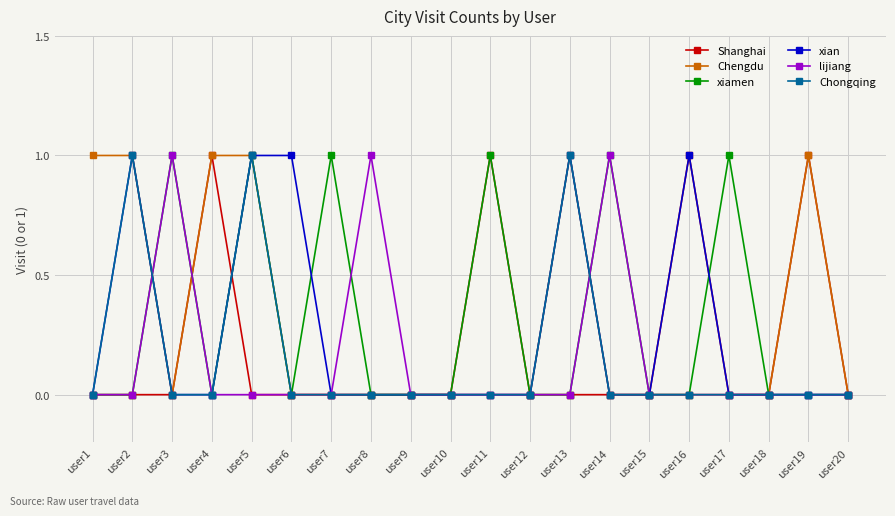

Reading right to left, transcribe all the data shown in this chart.

Shanghai: 0	1	0	0	1	0	0	0	0	1	0	0	0	0	0	0	1	0	0	0
Chengdu: 0	1	0	0	0	0	0	1	0	0	0	0	0	0	0	1	1	0	1	1
xiamen: 0	0	0	1	0	0	1	0	0	1	0	0	0	1	0	1	0	1	0	0
xian: 0	0	0	0	1	0	0	1	0	0	0	0	0	0	1	1	0	0	1	0
lijiang: 0	0	0	0	0	0	1	0	0	0	0	0	1	0	0	0	0	1	0	0
Chongqing: 0	0	0	0	0	0	0	1	0	0	0	0	0	0	0	1	0	0	1	0